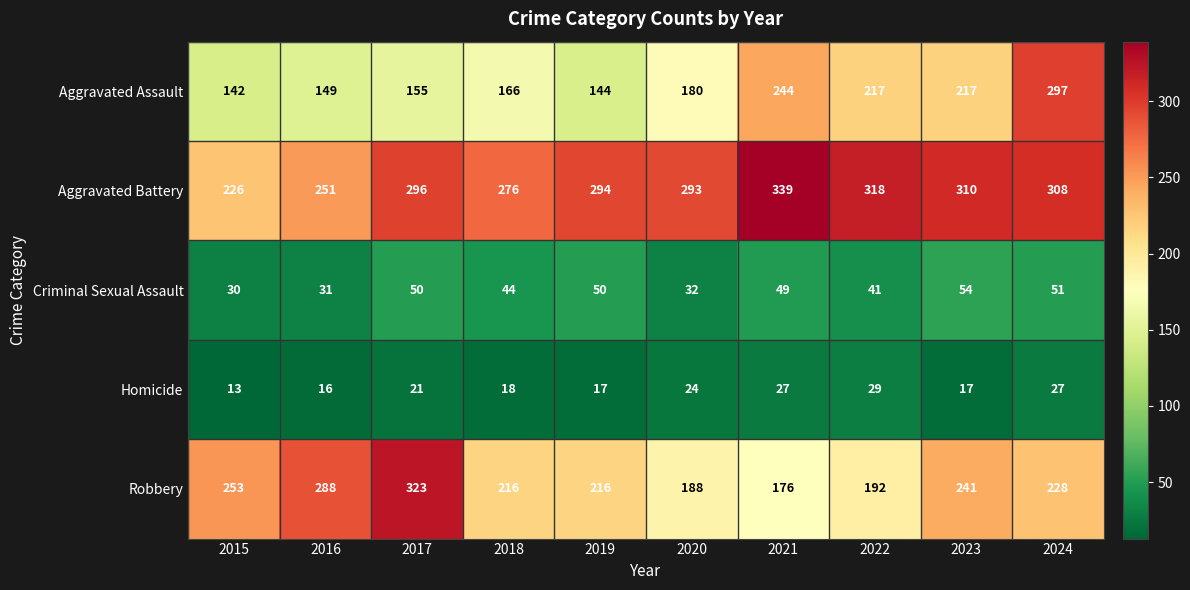

At how many categories does at least one series exceed 124?

10